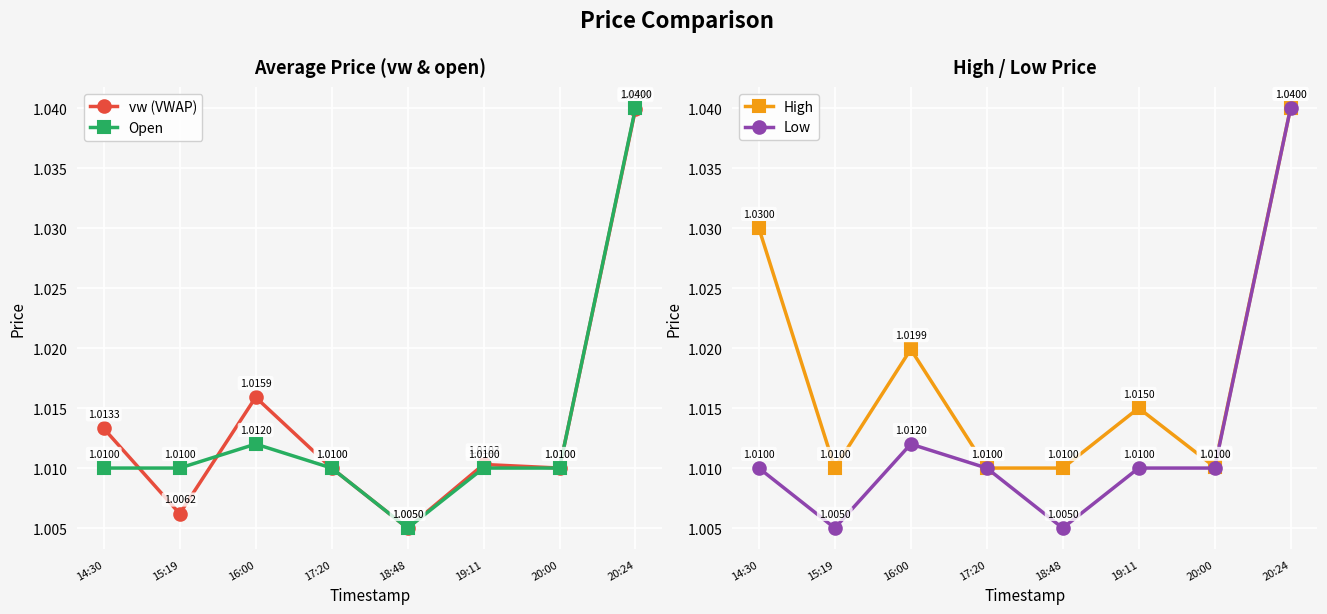

How many series are shown in this chart?

4